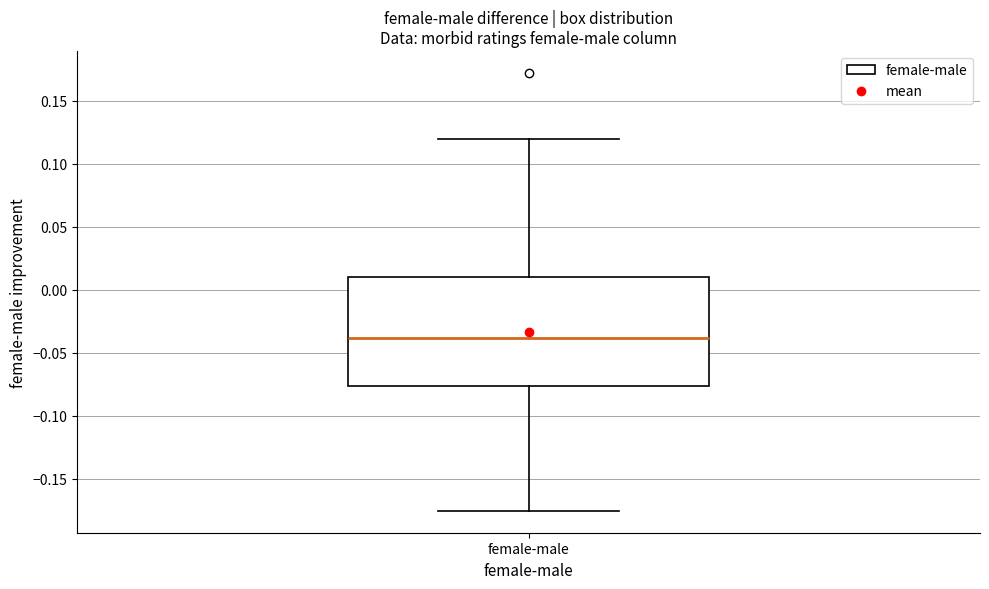

Transcribe this box plot: give where the median line is, the range the box spans, and where the two whiskers end, as read against the y-axis. The values are not printed on the chart, so give them approximately, as read against the axis.

median -0.040, box -0.075 to 0.010, whiskers -0.175 to 0.120